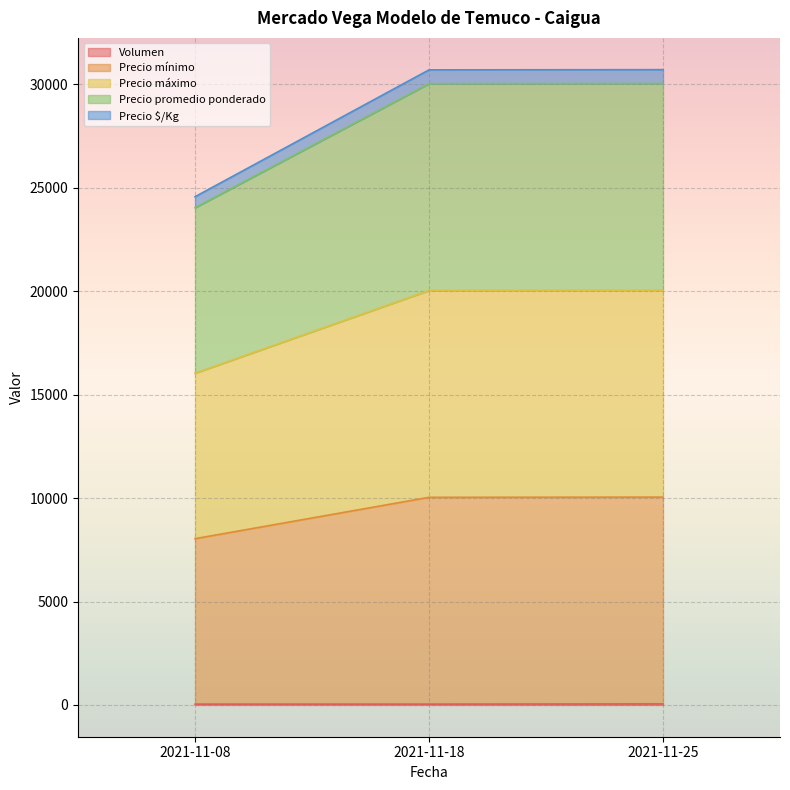

What is the value of the Volumen point at the 2nd from the left?

40